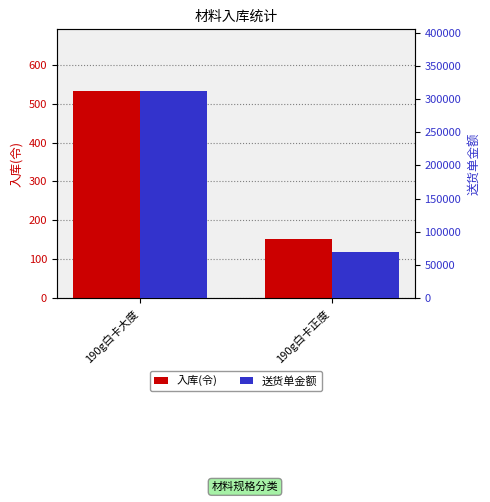

Which series has the largest range (max minus min)?

送货单金额